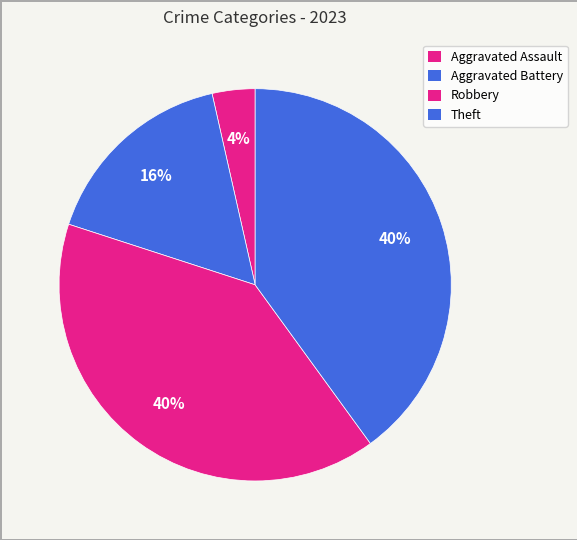

Approximately how many times larger is the value at Theft compared to Aggravated Battery?

2.4